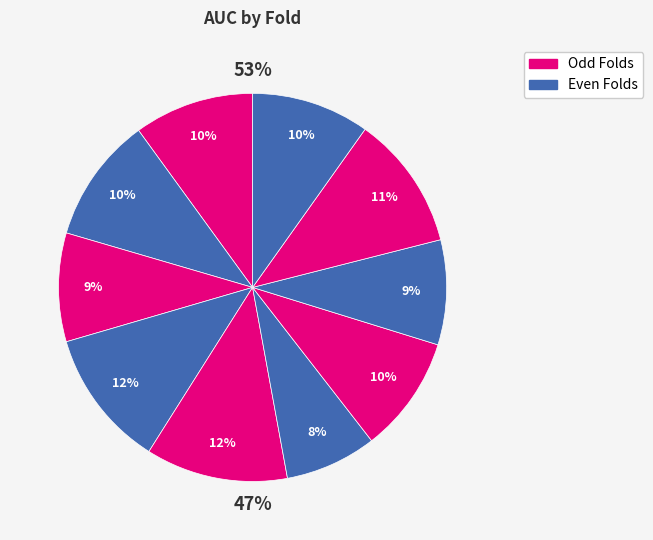

To the nearest percent, what portion does 3 represent?

9%